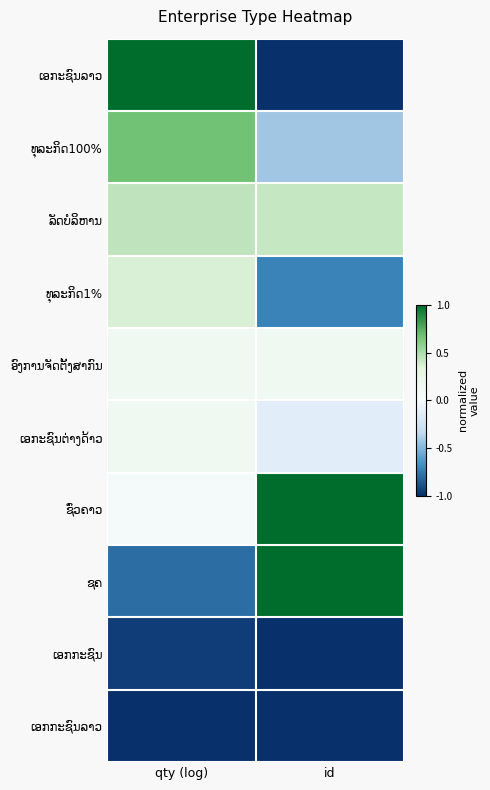

At how many categories does at least one series exceed 0?

2